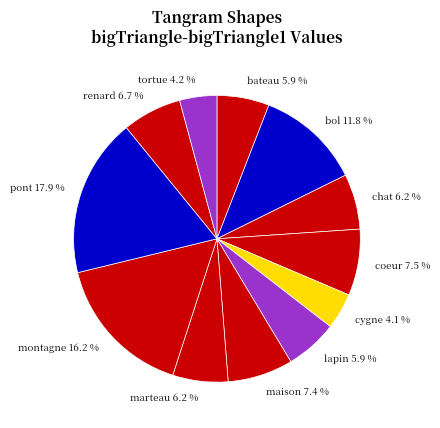

Between tortue and marteau, which is larger?

marteau